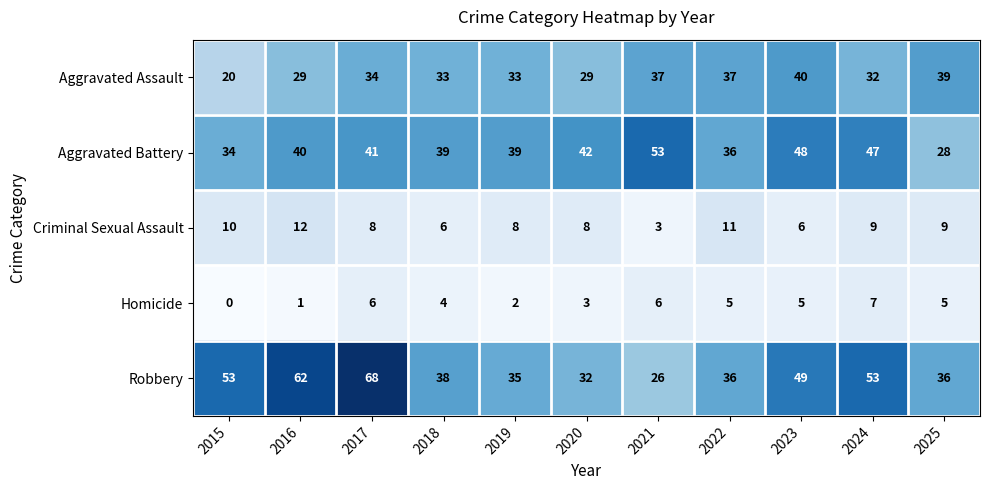

What is the difference between the highest and lowest values at 2016?

61